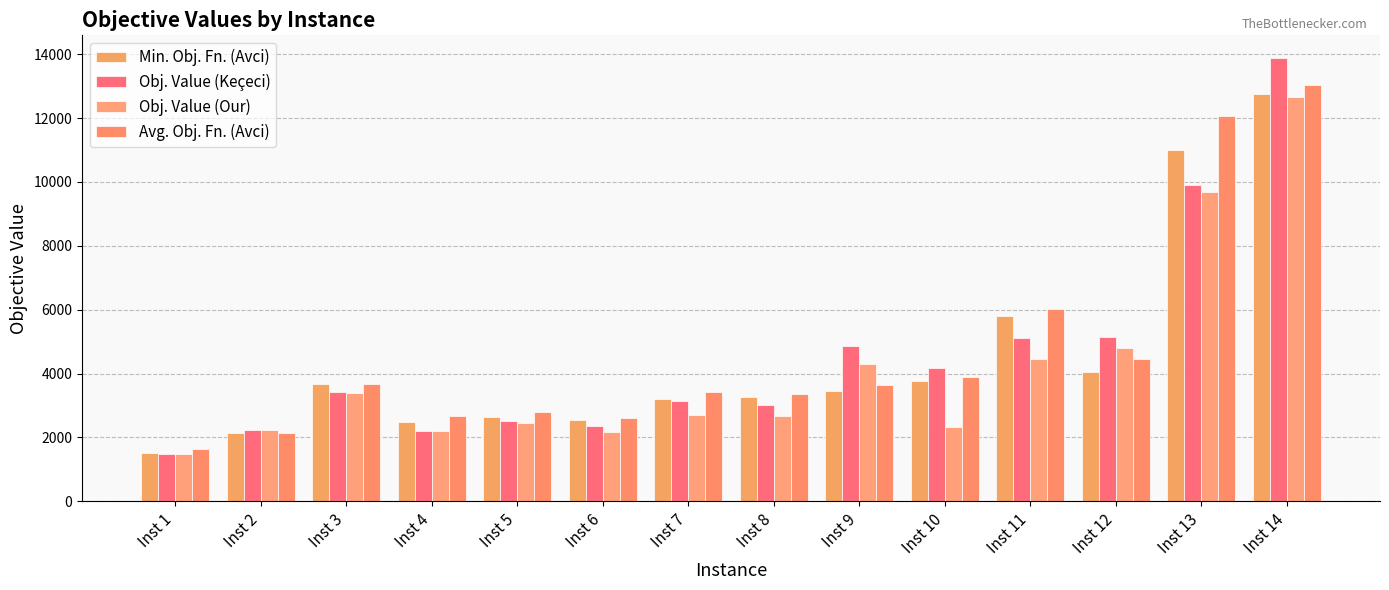

What is the value of the Min. Obj. Fn. (Avci) bar at the 8th from the left?

3252.8